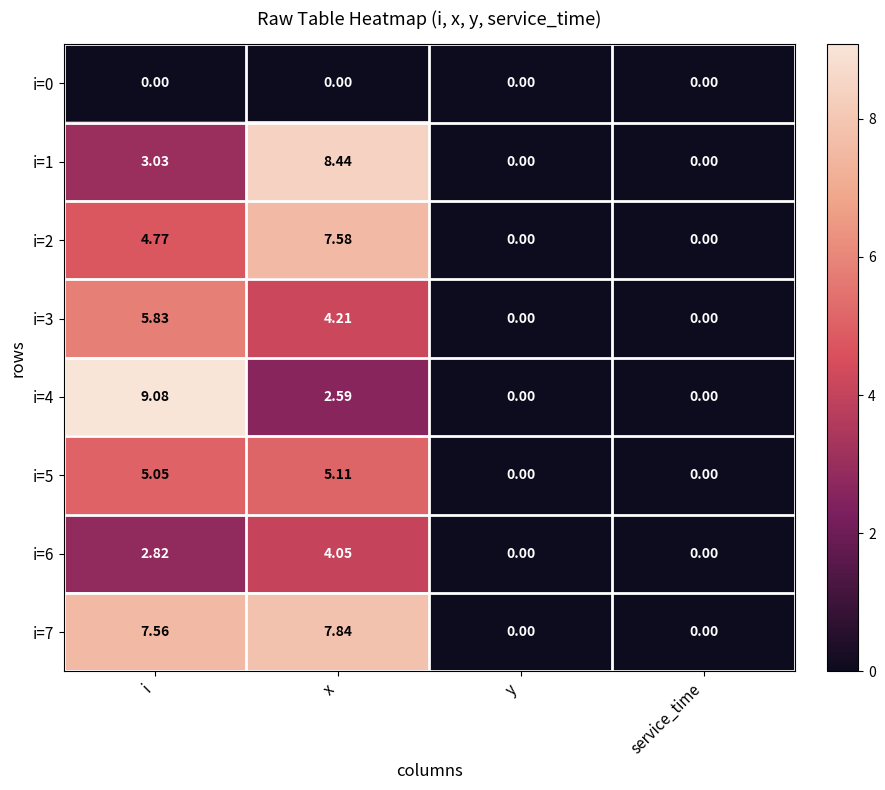

Is the value of i=5 at service_time greater than the value of i=4 at x?

No